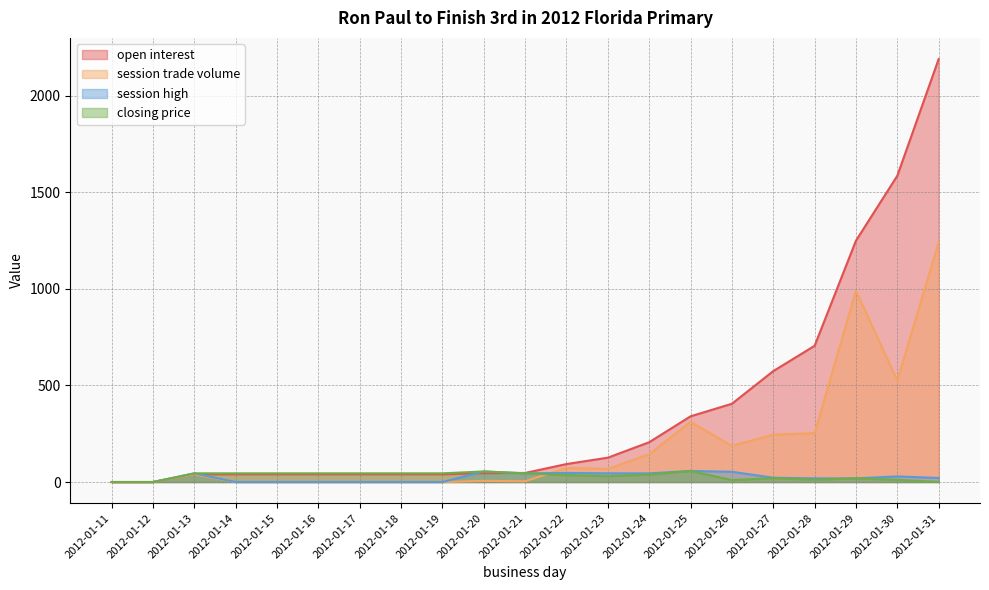

Reading right to left, list all the values displayed in this chart.

open interest: 2012-01-31=2189.0	2012-01-30=1585.0	2012-01-29=1249.0	2012-01-28=705.0	2012-01-27=574.0	2012-01-26=405.0	2012-01-25=340.0	2012-01-24=206.0	2012-01-23=126.0	2012-01-22=93.0	2012-01-21=47.0	2012-01-20=46.0	2012-01-19=40.0	2012-01-18=40.0	2012-01-17=40.0	2012-01-16=40.0	2012-01-15=40.0	2012-01-14=40.0	2012-01-13=40.0	2012-01-12=0.0	2012-01-11=0.0
session trade volume: 2012-01-31=1241.0	2012-01-30=525.0	2012-01-29=990.0	2012-01-28=253.0	2012-01-27=245.0	2012-01-26=187.0	2012-01-25=312.0	2012-01-24=144.0	2012-01-23=68.0	2012-01-22=73.0	2012-01-21=4.0	2012-01-20=6.0	2012-01-19=0.0	2012-01-18=0.0	2012-01-17=0.0	2012-01-16=0.0	2012-01-15=0.0	2012-01-14=0.0	2012-01-13=40.0	2012-01-12=0.0	2012-01-11=0.0
session high: 2012-01-31=20.9	2012-01-30=29.0	2012-01-29=19.0	2012-01-28=18.9	2012-01-27=22.2	2012-01-26=53.0	2012-01-25=57.3	2012-01-24=44.8	2012-01-23=45.0	2012-01-22=47.0	2012-01-21=45.0	2012-01-20=54.7	2012-01-19=0.0	2012-01-18=0.0	2012-01-17=0.0	2012-01-16=0.0	2012-01-15=0.0	2012-01-14=0.0	2012-01-13=45.0	2012-01-12=0.0	2012-01-11=0.0
closing price: 2012-01-31=0.1	2012-01-30=11.5	2012-01-29=18.8	2012-01-28=12.2	2012-01-27=19.9	2012-01-26=10.0	2012-01-25=57.3	2012-01-24=38.0	2012-01-23=30.0	2012-01-22=36.0	2012-01-21=45.0	2012-01-20=54.7	2012-01-19=45.0	2012-01-18=45.0	2012-01-17=45.0	2012-01-16=45.0	2012-01-15=45.0	2012-01-14=45.0	2012-01-13=45.0	2012-01-12=0.0	2012-01-11=0.0